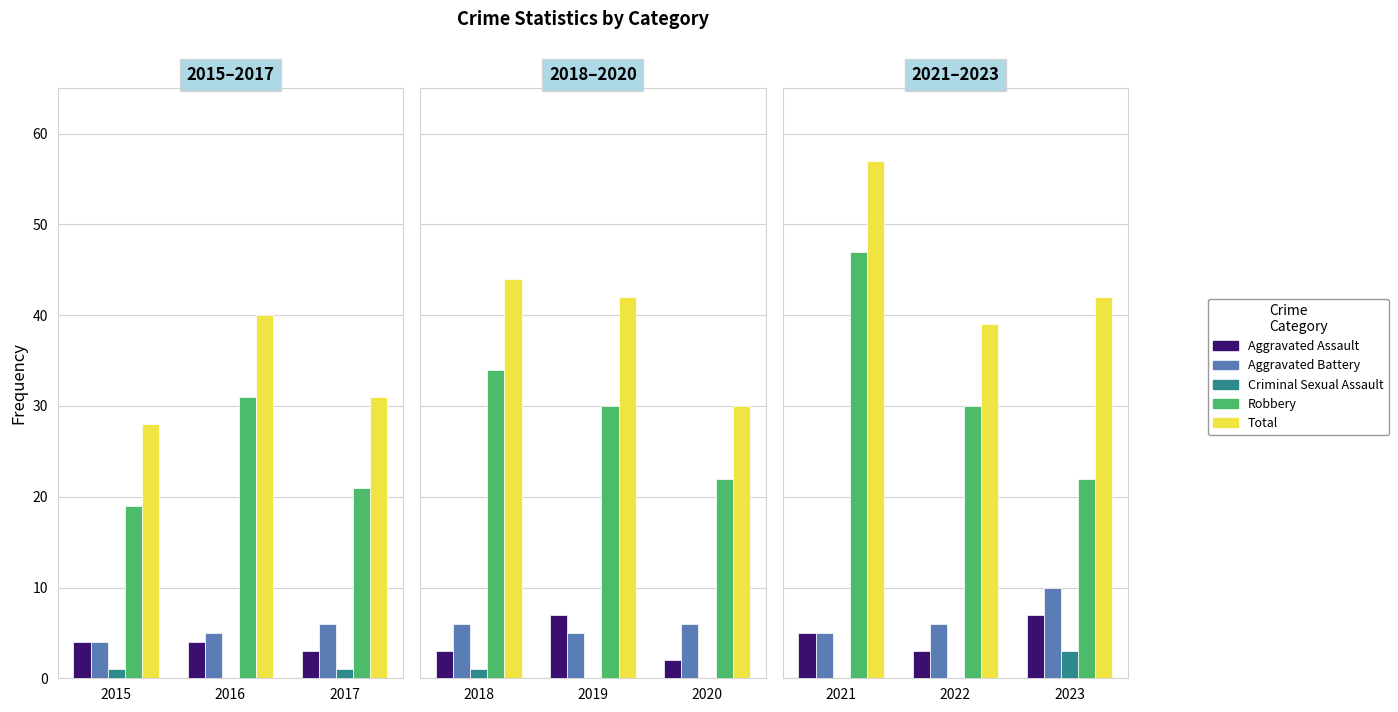

Which series has the largest total across all categories?

Total